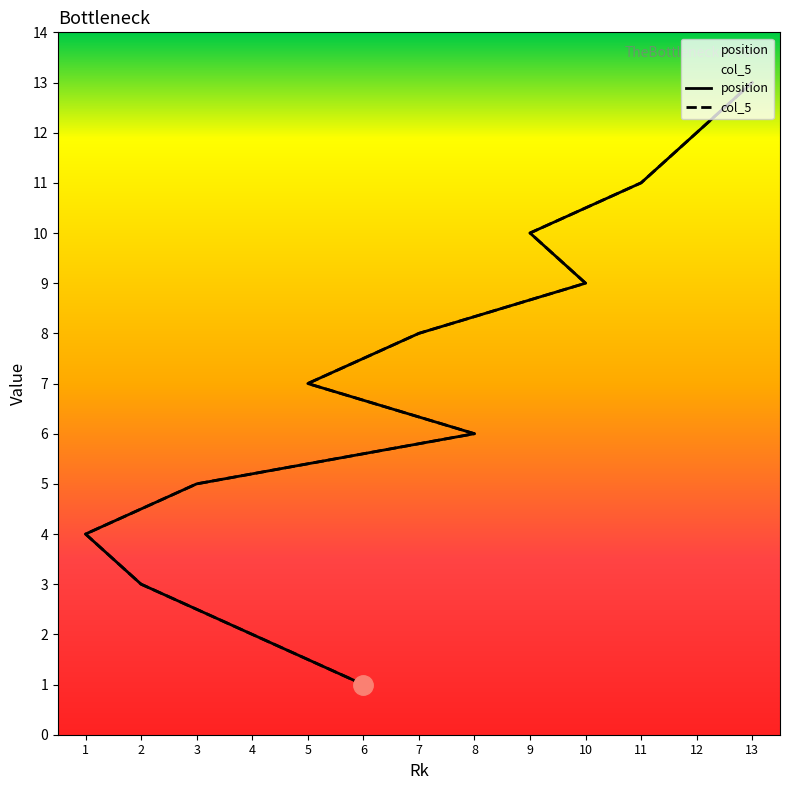

What is the label of the 3rd point from the right?

11